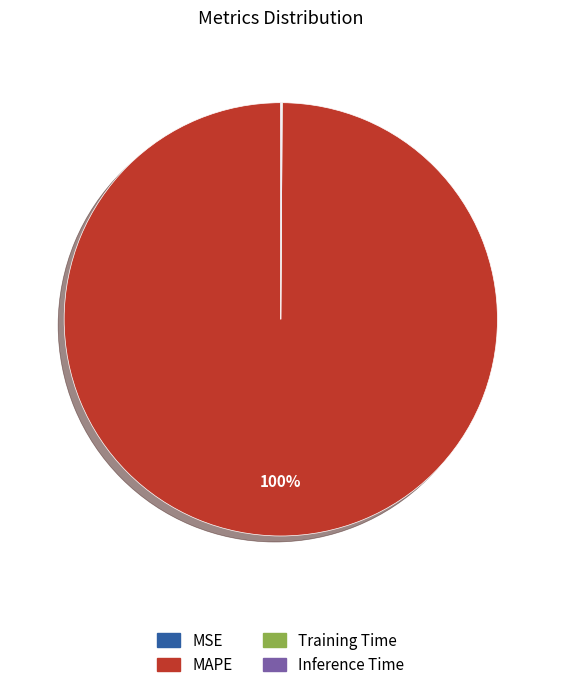

Which category has the biggest portion of the pie?

MAPE